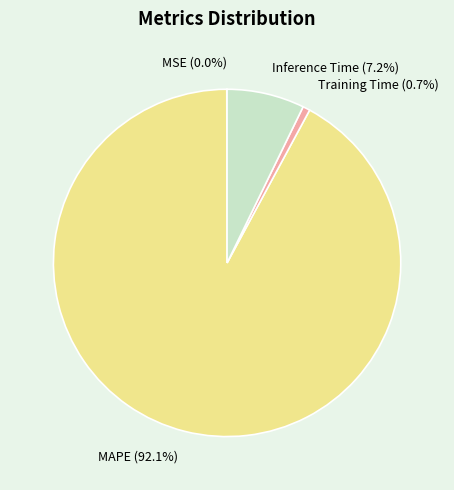

Between Inference Time and MAPE, which is larger?

MAPE